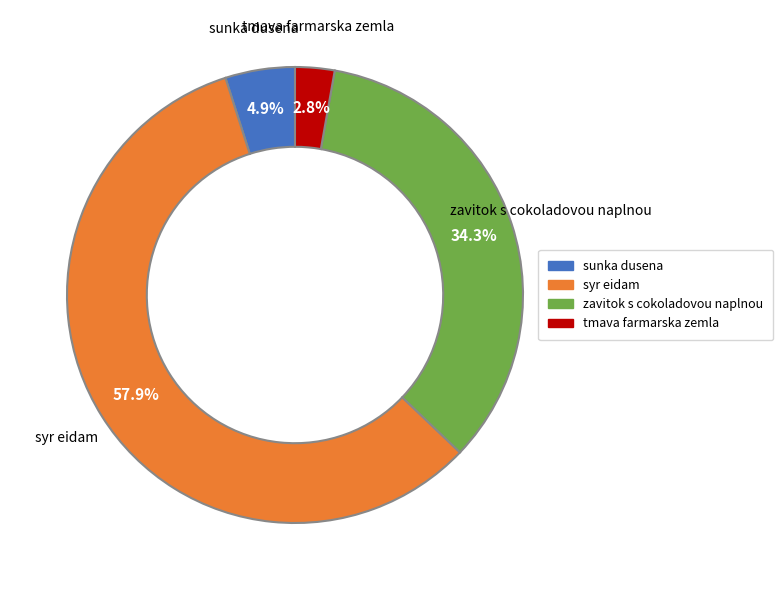

What is the smallest slice in the pie chart?

tmava farmarska zemla